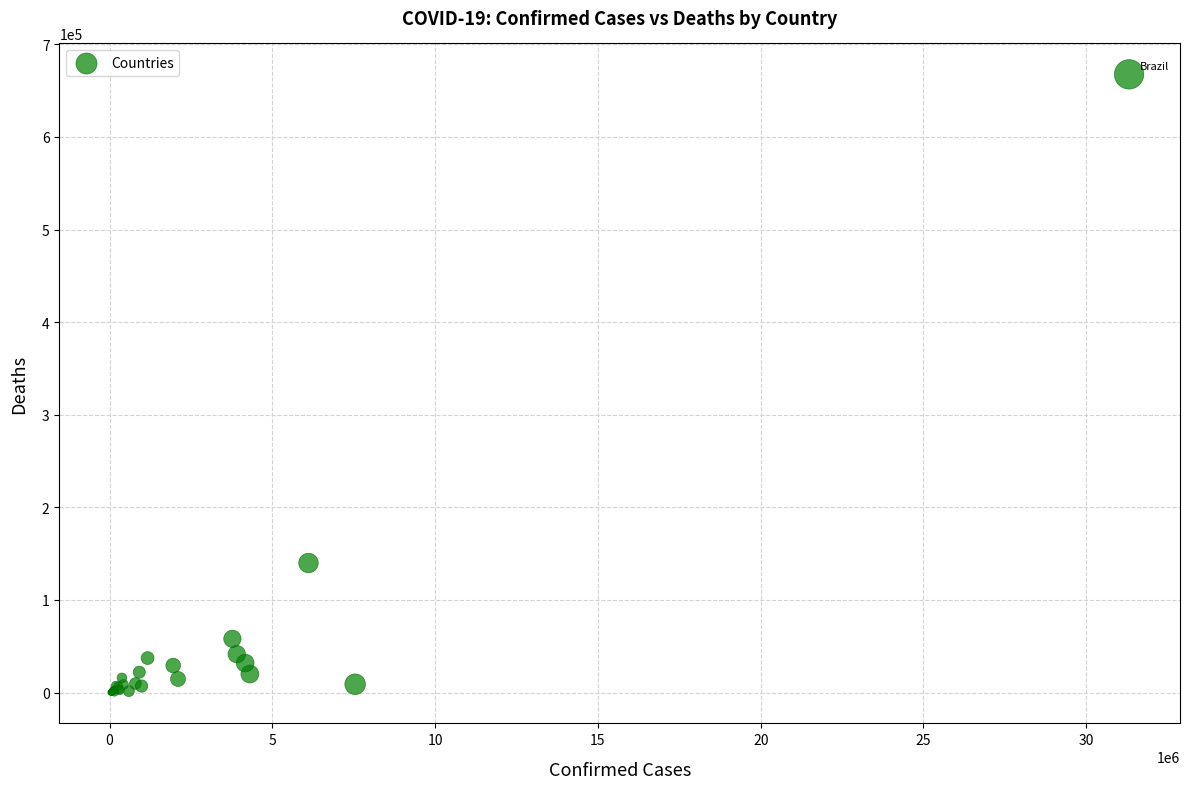

What Y value in the scatter plot is closest to 333834?

139867